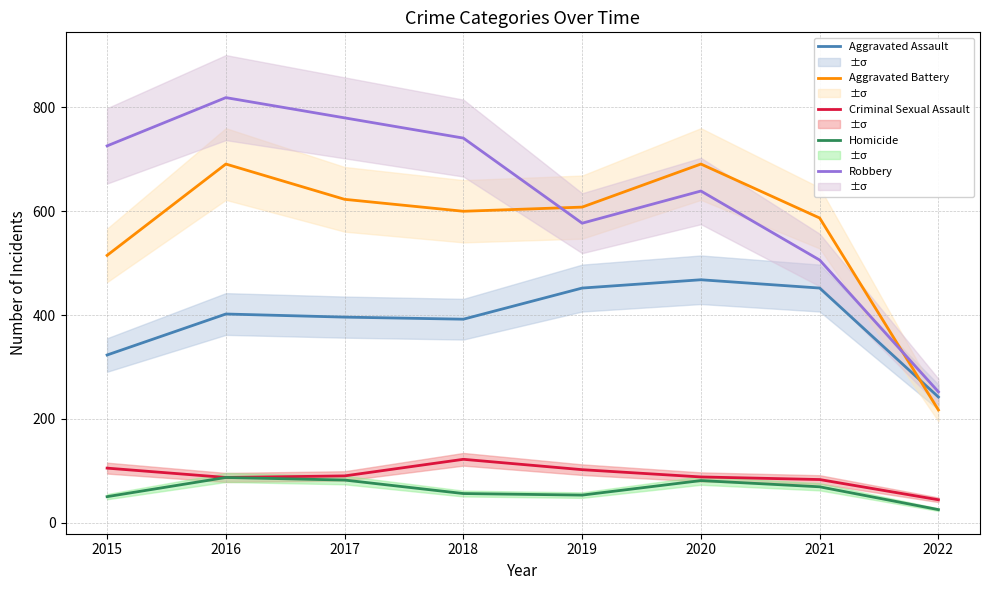

At which category is the sum across all series the highest?

2016